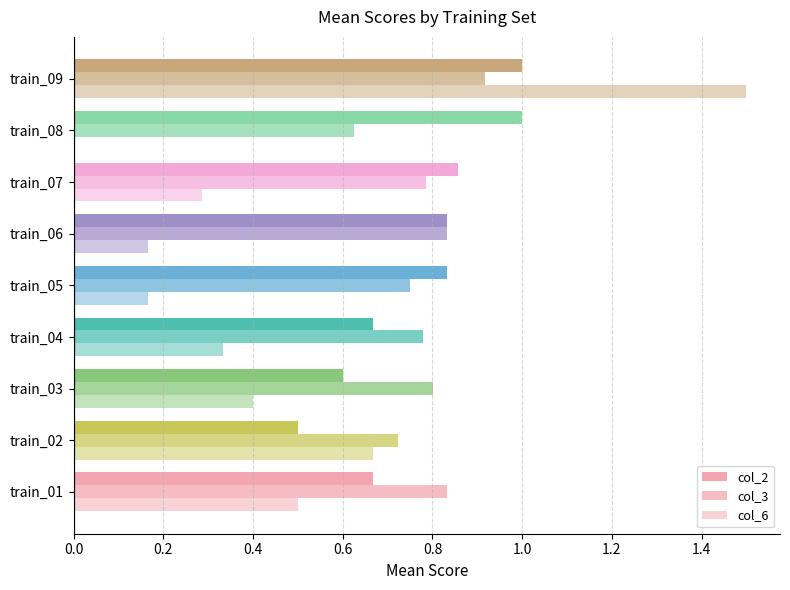

Count the number of data series in this chart.

3